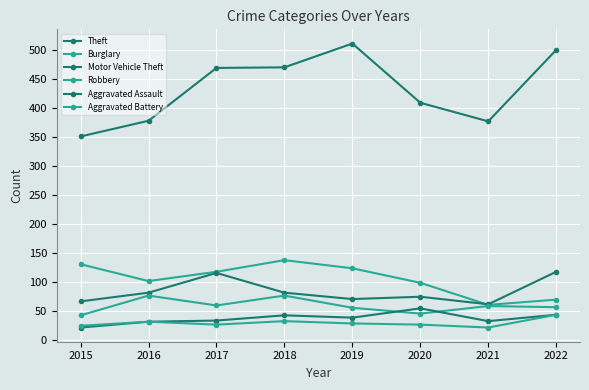

How many lines are shown in the chart?

6